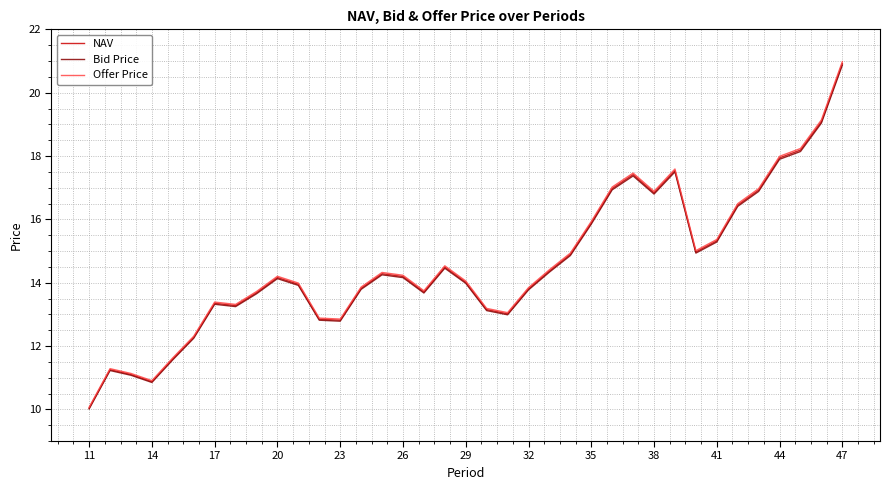

Which series has the widest spread of values?

Offer Price